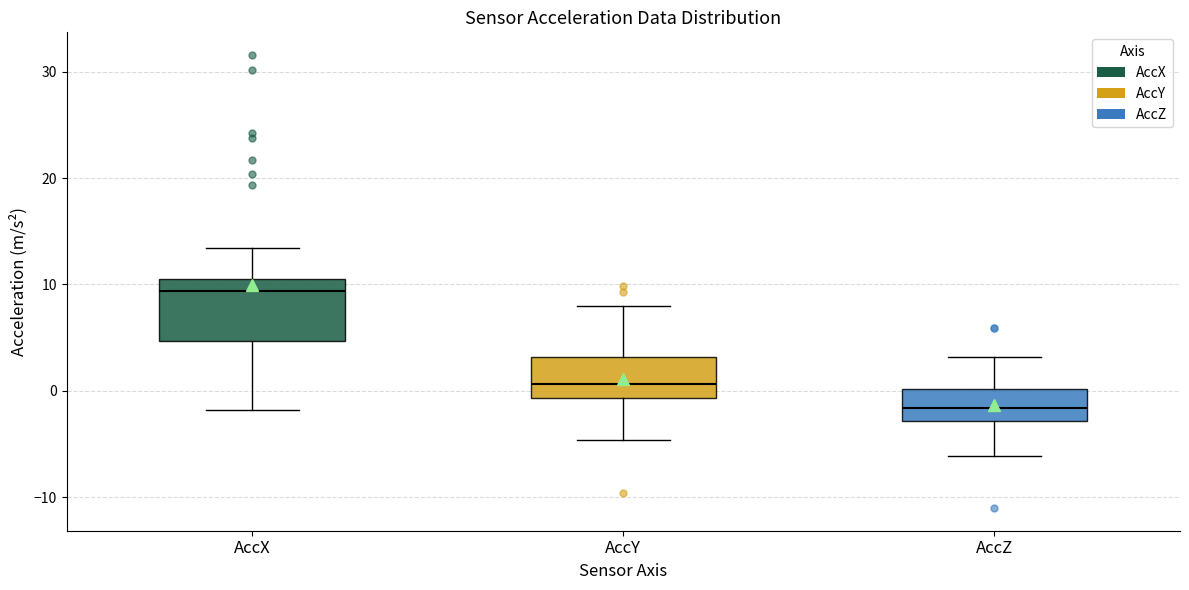

Comparing the boxes themselves (not the whiskers), which one is the tallest?

AccX